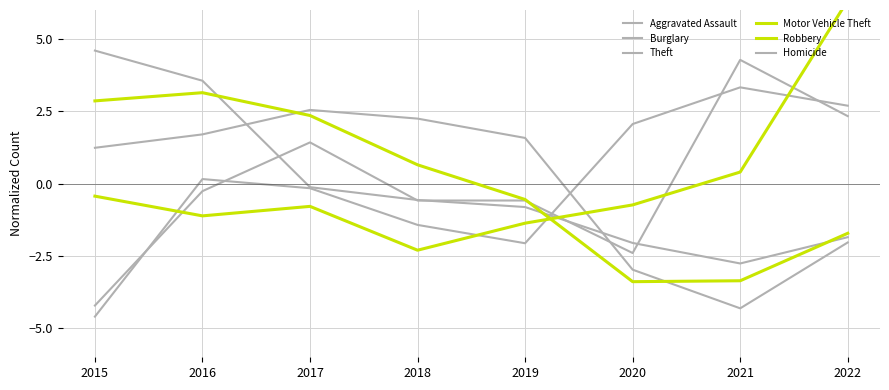

Where is Burglary nearest to the value 0?

2017